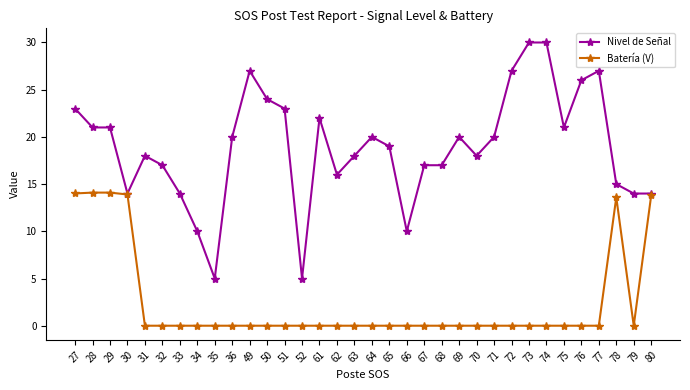

Read the Nivel de Señal value at 71.

20.0